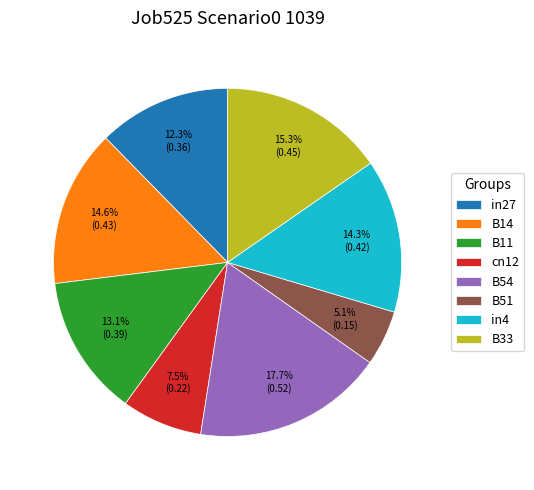

The cn12 slice represents 15% of the pie. True or false?

False